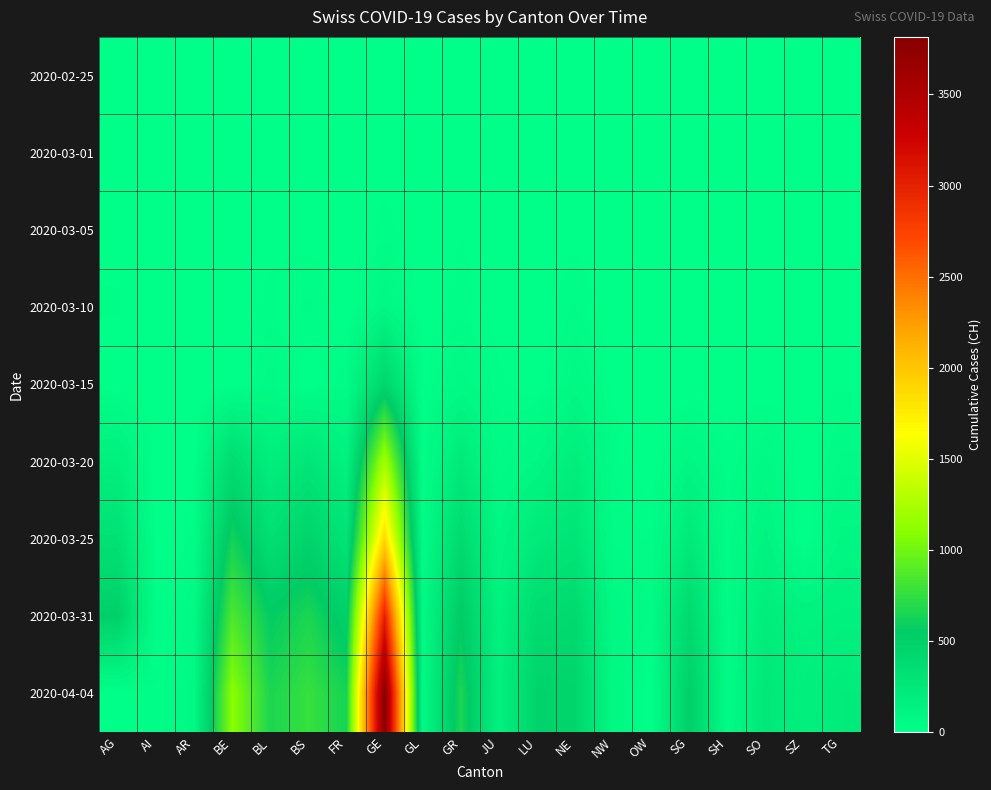

Reading right to left, list all the values displayed in this chart.

2020-02-25: TG=0	SZ=0	SO=0	SH=0	SG=0	OW=0	NW=0	NE=0	LU=0	JU=0	GR=0	GL=0	GE=0	FR=0	BS=0	BL=0	BE=0	AR=0	AI=0	AG=0
2020-03-01: TG=0	SZ=0	SO=0	SH=0	SG=0	OW=0	NW=0	NE=1	LU=0	JU=1	GR=6	GL=0	GE=10	FR=1	BS=1	BL=2	BE=2	AR=0	AI=0	AG=0
2020-03-05: TG=0	SZ=0	SO=0	SH=0	SG=0	OW=0	NW=0	NE=9	LU=0	JU=4	GR=14	GL=0	GE=20	FR=6	BS=8	BL=6	BE=0	AR=1	AI=0	AG=9
2020-03-10: TG=2	SZ=0	SO=0	SH=0	SG=0	OW=0	NW=0	NE=31	LU=0	JU=7	GR=22	GL=1	GE=80	FR=0	BS=33	BL=22	BE=0	AR=0	AI=0	AG=17
2020-03-15: TG=11	SZ=13	SO=0	SH=1	SG=0	OW=0	NW=8	NE=74	LU=0	JU=19	GR=71	GL=10	GE=435	FR=40	BS=0	BL=54	BE=0	AR=0	AI=0	AG=0
2020-03-20: TG=50	SZ=0	SO=66	SH=17	SG=98	OW=0	NW=28	NE=189	LU=92	JU=44	GR=226	GL=20	GE=1212	FR=145	BS=270	BL=184	BE=377	AR=0	AI=0	AG=168
2020-03-25: TG=97	SZ=0	SO=129	SH=35	SG=228	OW=27	NW=44	NE=280	LU=228	JU=92	GR=393	GL=40	GE=1870	FR=293	BS=462	BL=341	BE=624	AR=34	AI=9	AG=319
2020-03-31: TG=155	SZ=140	SO=196	SH=44	SG=394	OW=47	NW=70	NE=402	LU=375	JU=140	GR=547	GL=53	GE=3003	FR=491	BS=653	BL=561	BE=856	AR=58	AI=14	AG=499
2020-04-04: TG=209	SZ=168	SO=250	SH=47	SG=504	OW=0	NW=80	NE=452	LU=469	JU=154	GR=657	GL=61	GE=3816	FR=638	BS=767	BL=656	BE=1106	AR=66	AI=21	AG=0